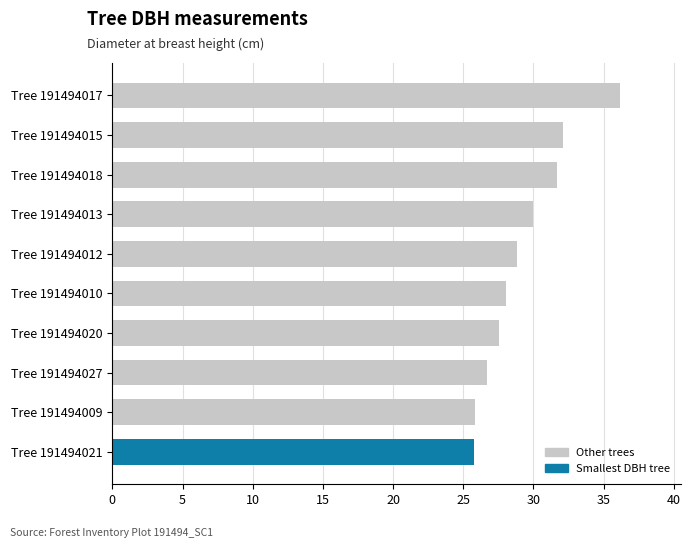

What is the label of the 6th bar from the top?

Tree 191494010